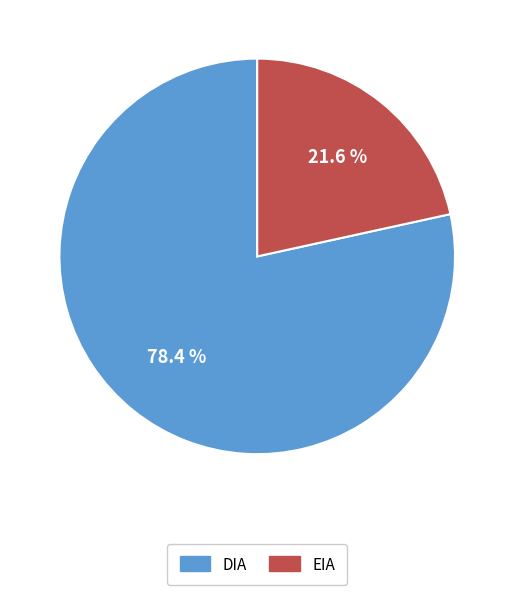

Which slice is the smallest?

EIA